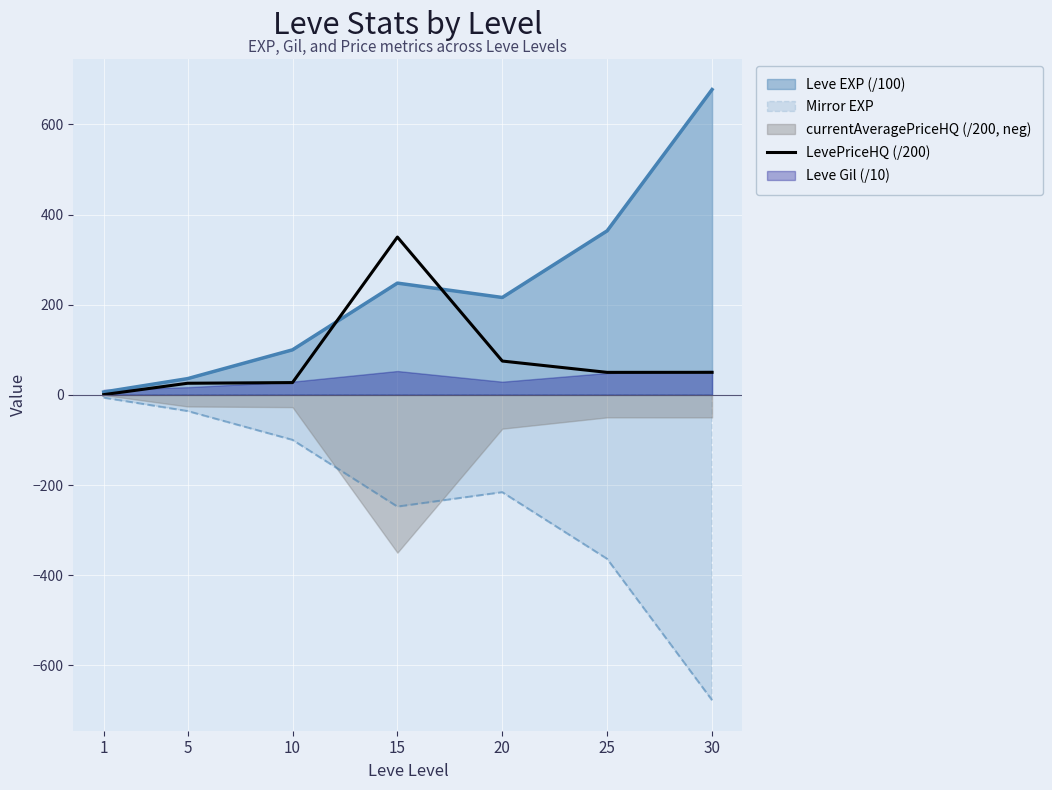

Reading right to left, extract all data points from this chart.

30=50.0	25=49.9	20=75.0	15=350.0	10=27.2	5=25.8	1=0.5